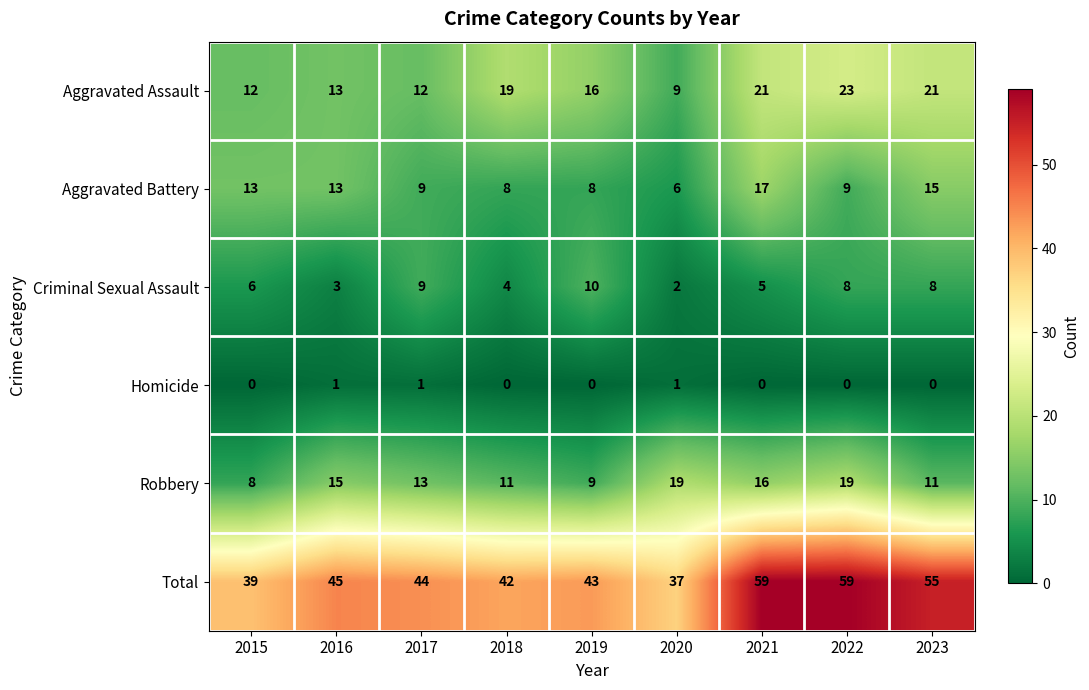

What is the spread (max minus min) of values at 2017?

43